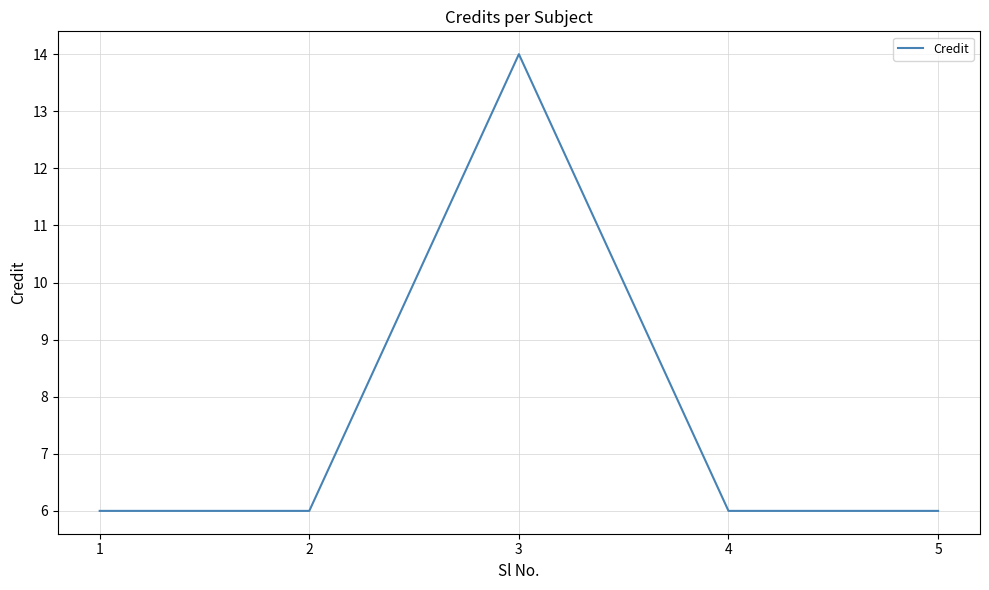

What is the average value?

8